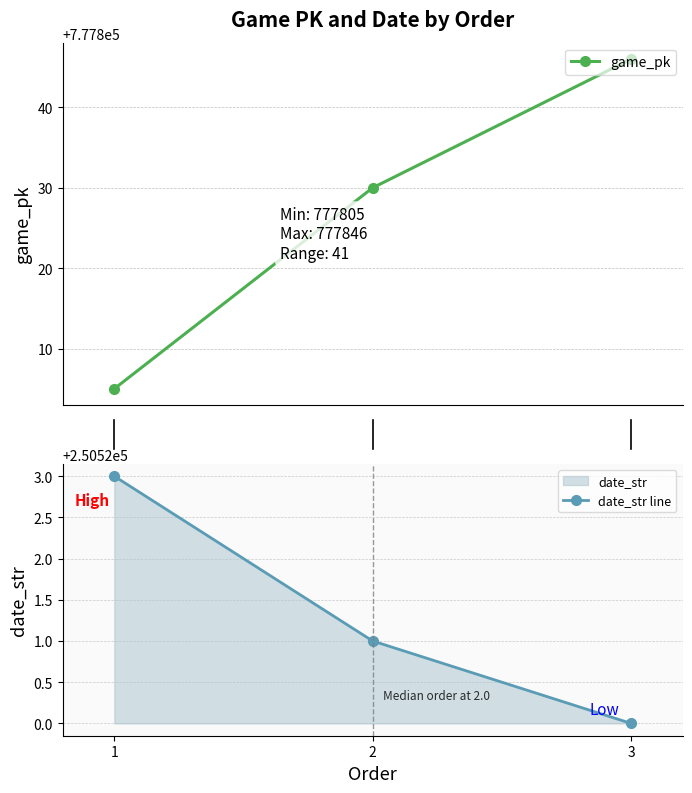

What is the value of the game_pk point at the 1st from the left?

777805